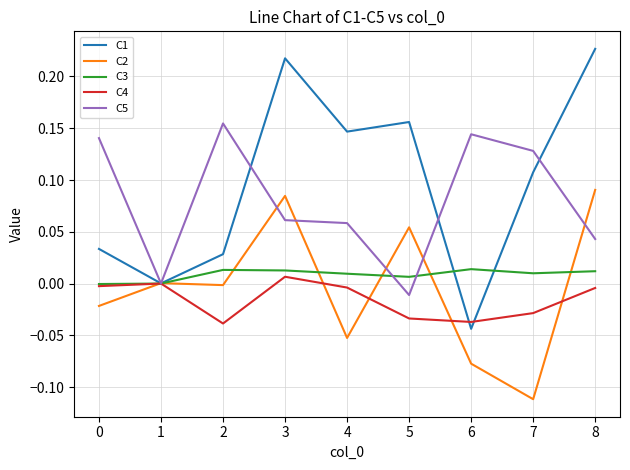

True or false: C2 has a value of -0.0 at 0.

True